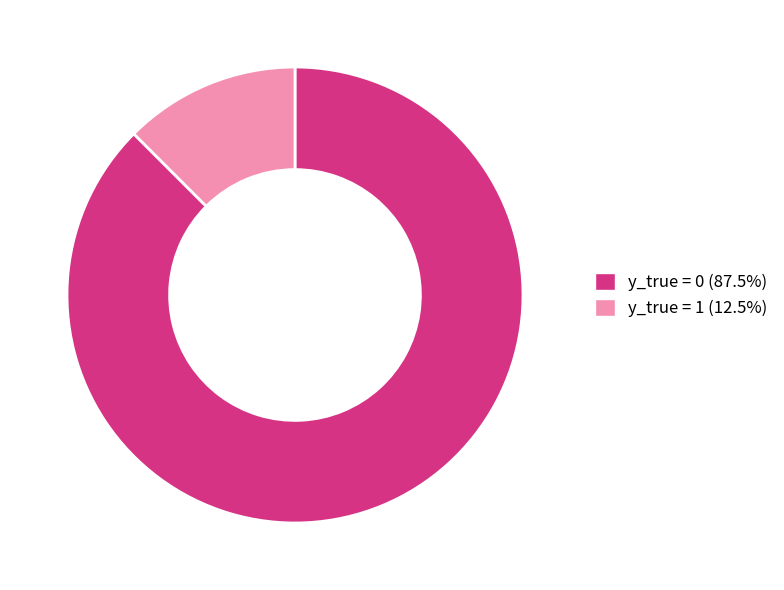

Count the number of slices in the pie.

2